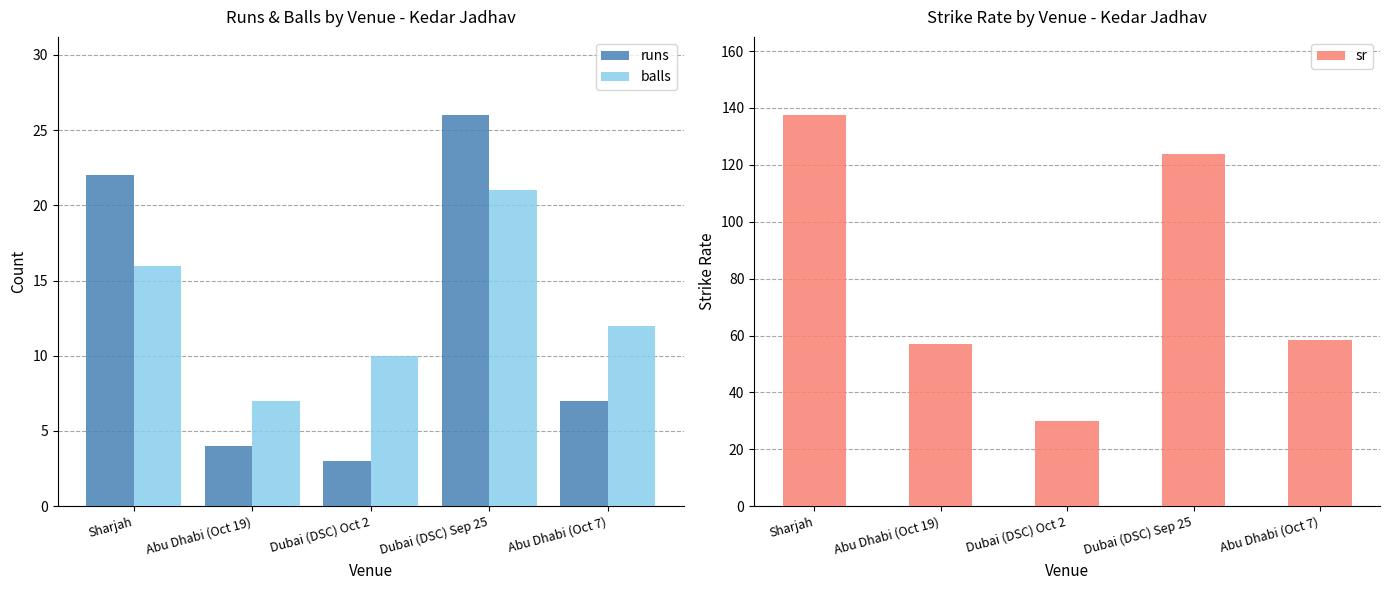

What is the difference between the maximum and minimum values in the runs series?

23